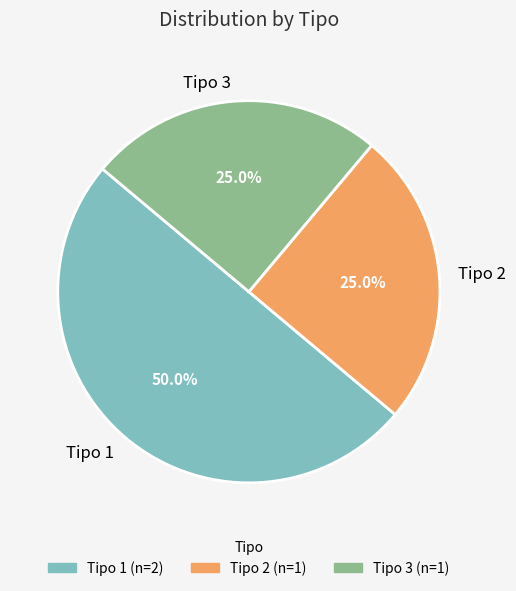

How many slices are in this pie chart?

3